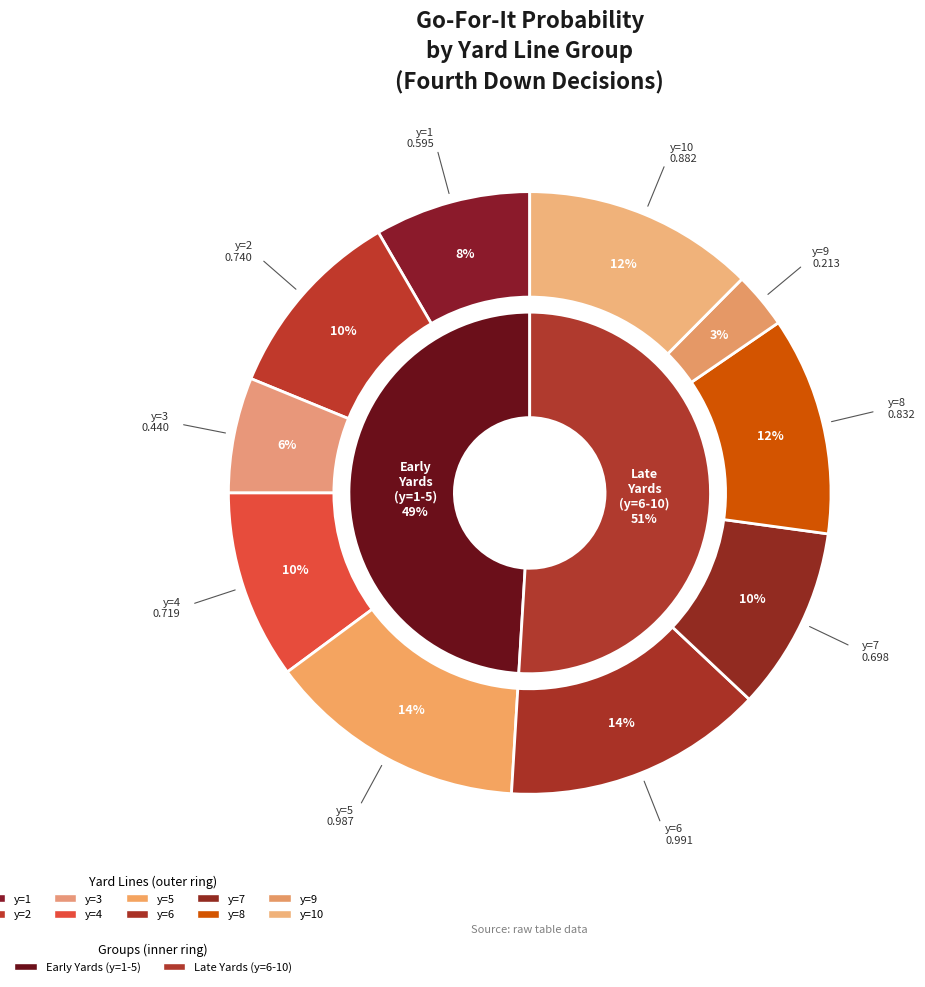

How many slices are in this pie chart?

10